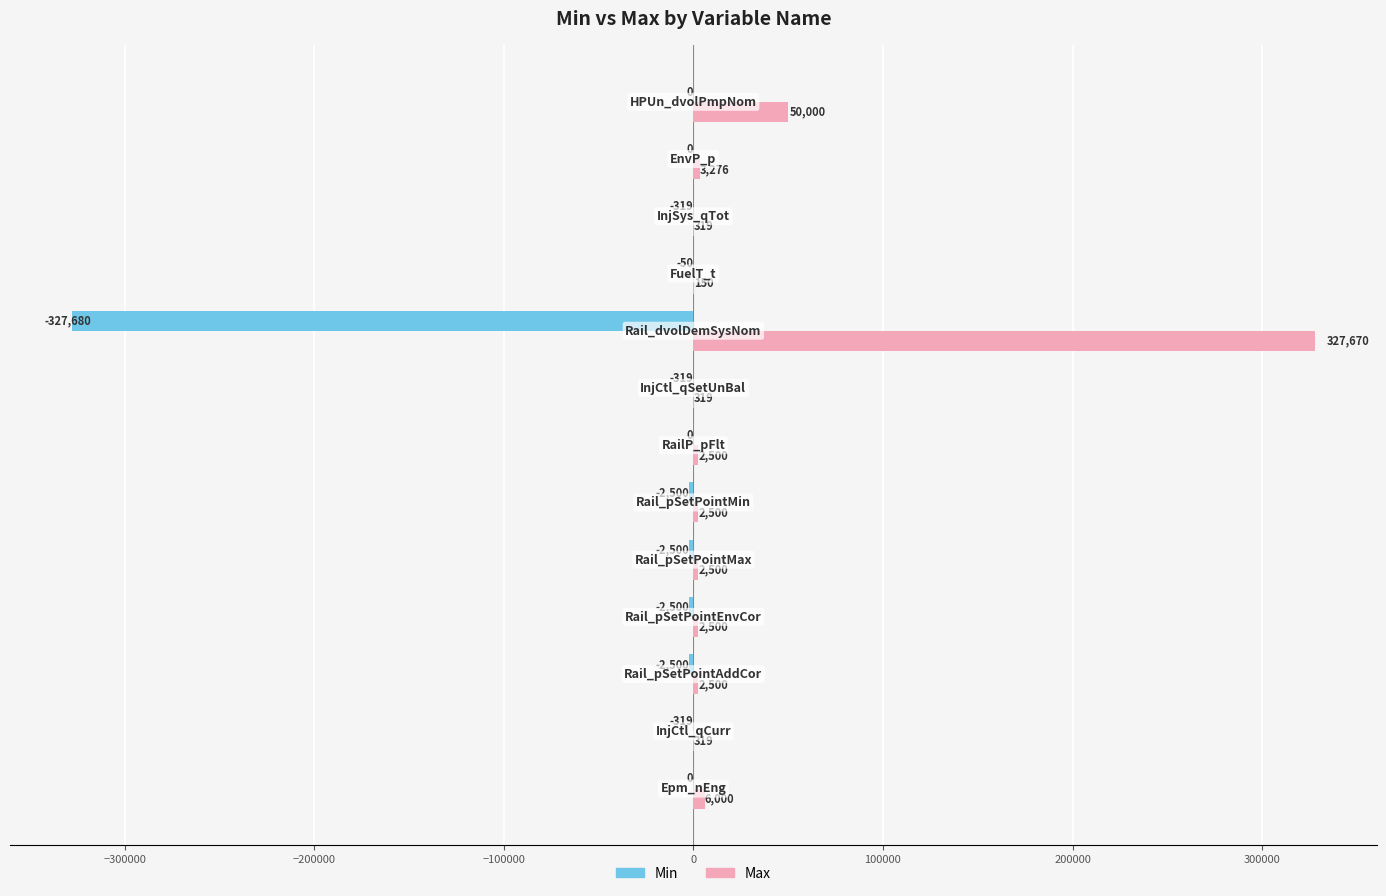

What is the average value of the Max series?

30812